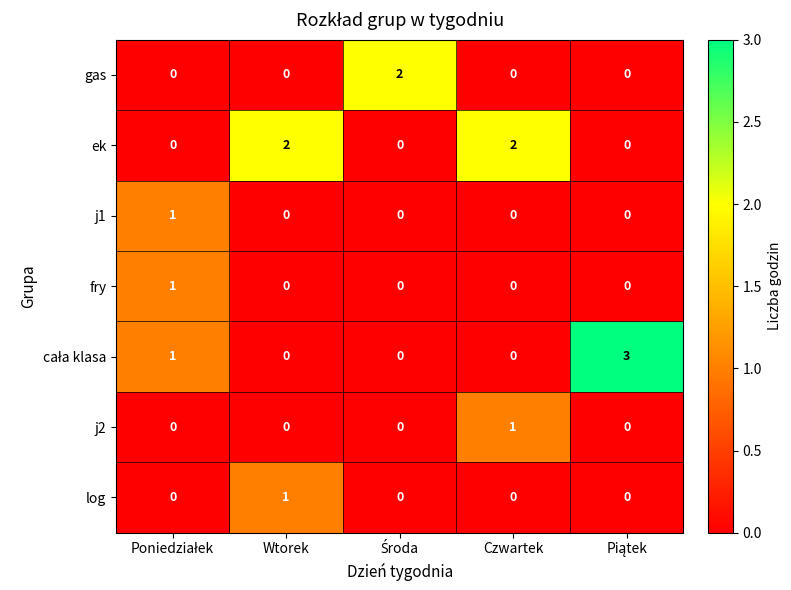

Is it true that fry equals 1 at Czwartek?

False